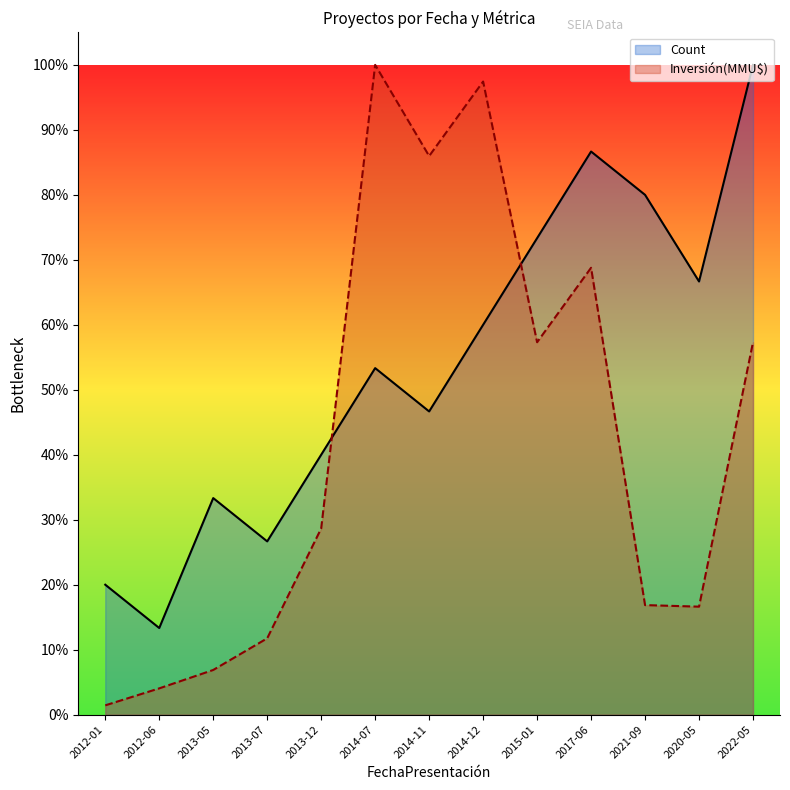

What is the difference between the maximum and minimum values in the Inversión(MMU$) series?

1.0